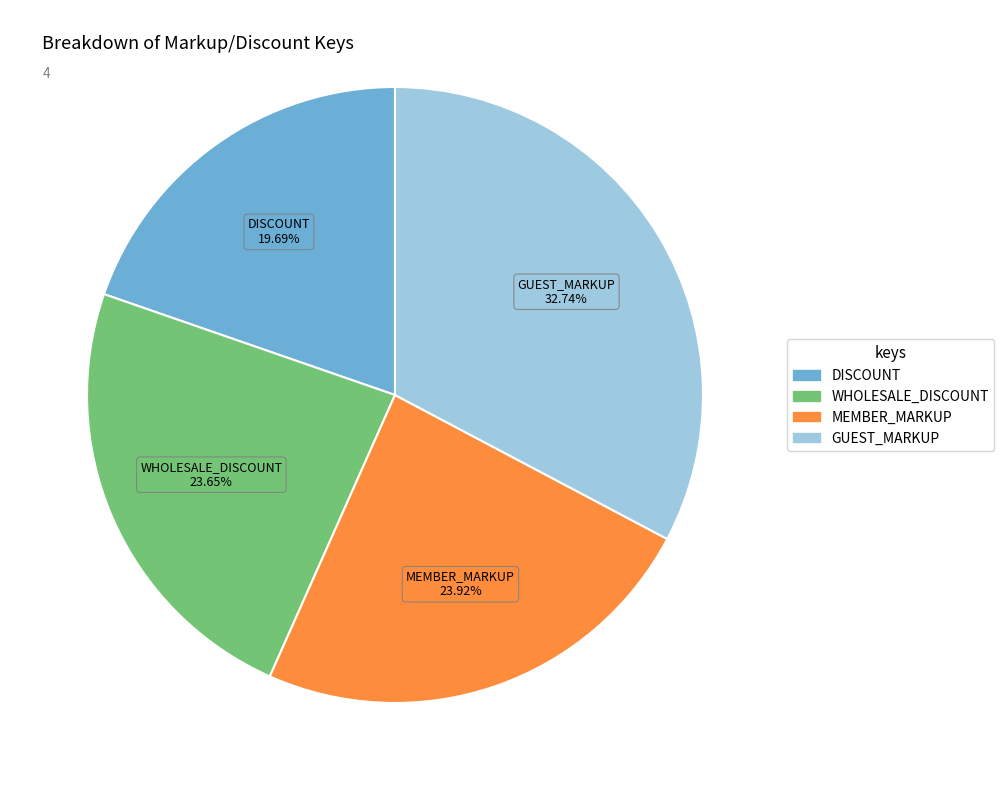

What is the largest slice in the pie chart?

GUEST_MARKUP